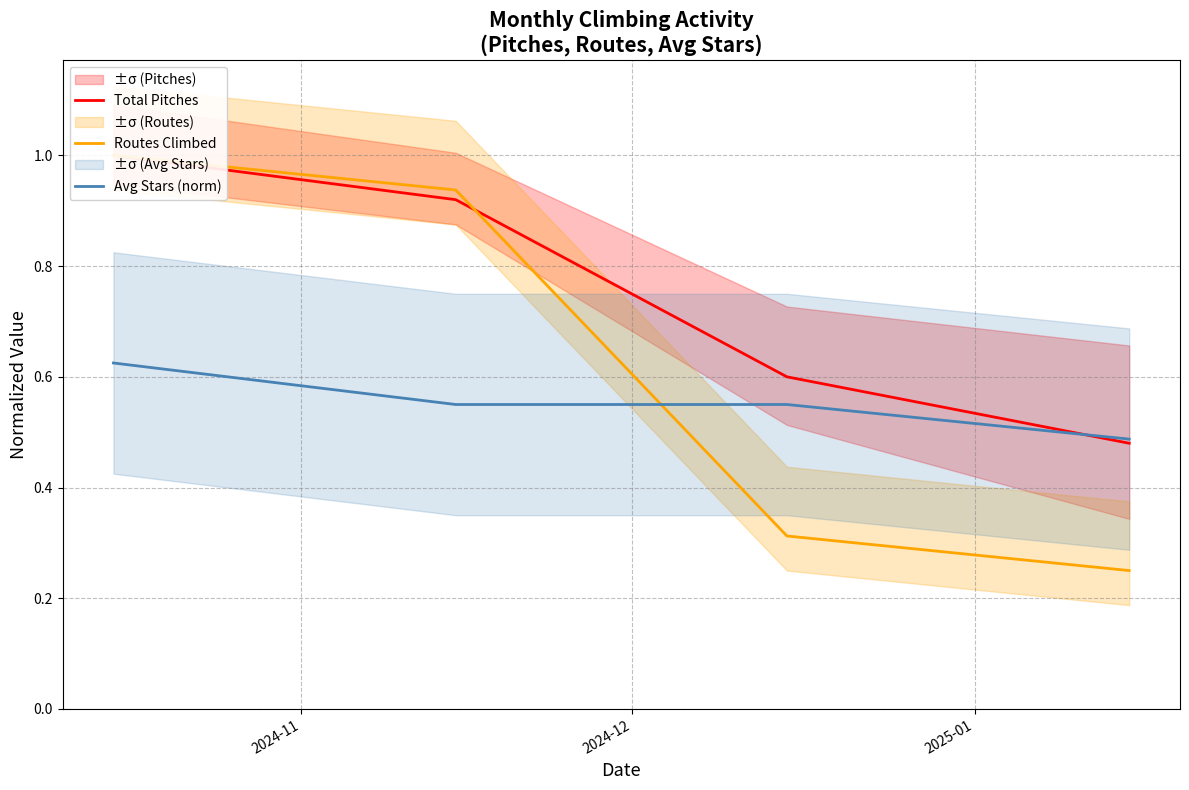

What are all the series names shown in the legend?

Total Pitches, Routes Climbed, Avg Stars (norm)